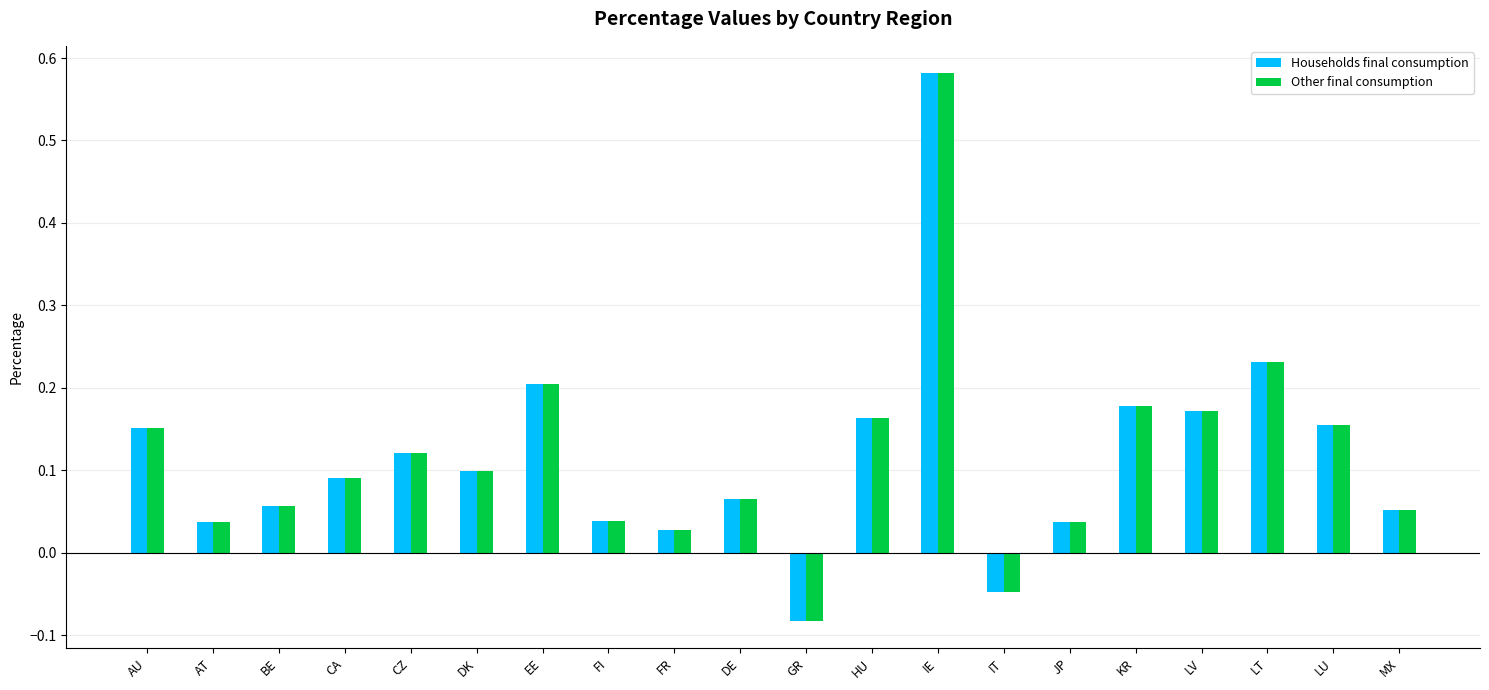

How many series are shown in this chart?

2